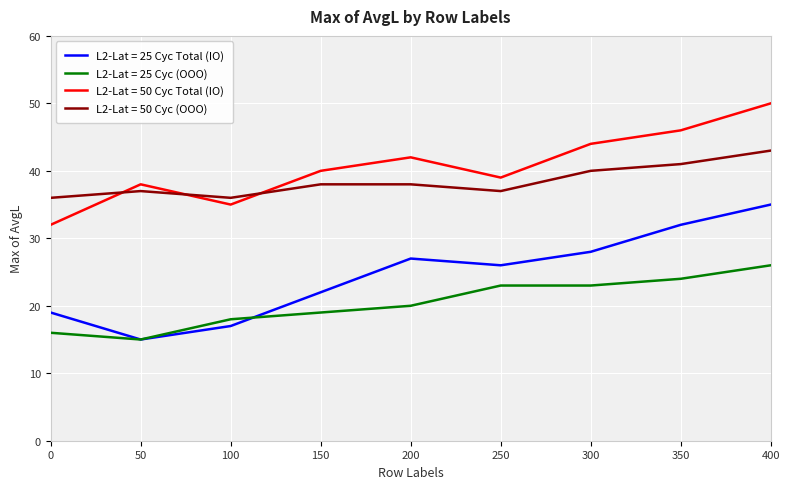

True or false: L2-Lat = 50 Cyc (OOO) and L2-Lat = 25 Cyc (OOO) cross at least once.

False